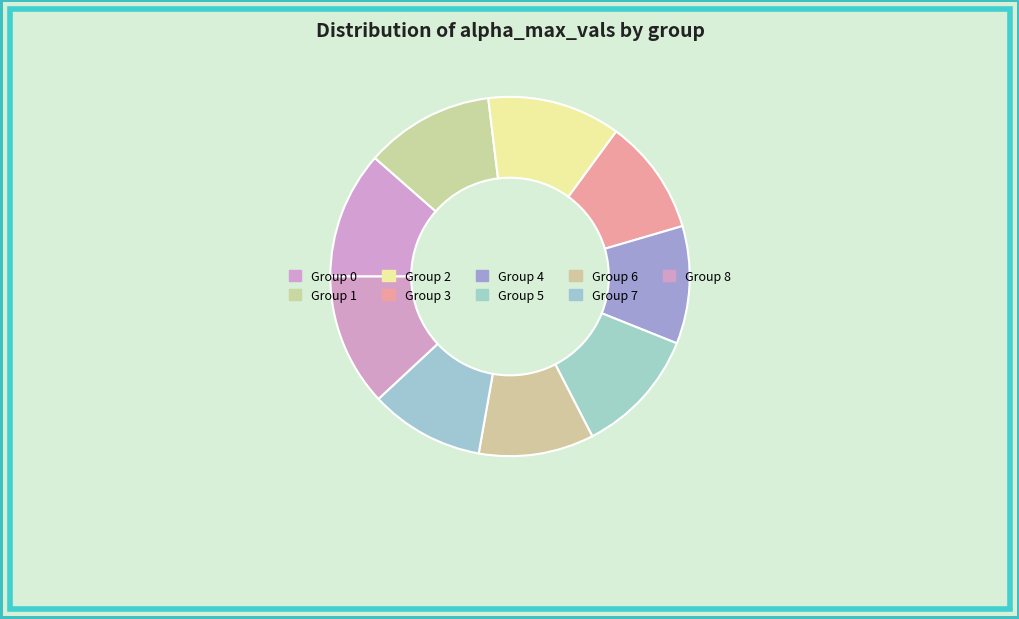

How many slices are in this pie chart?

9